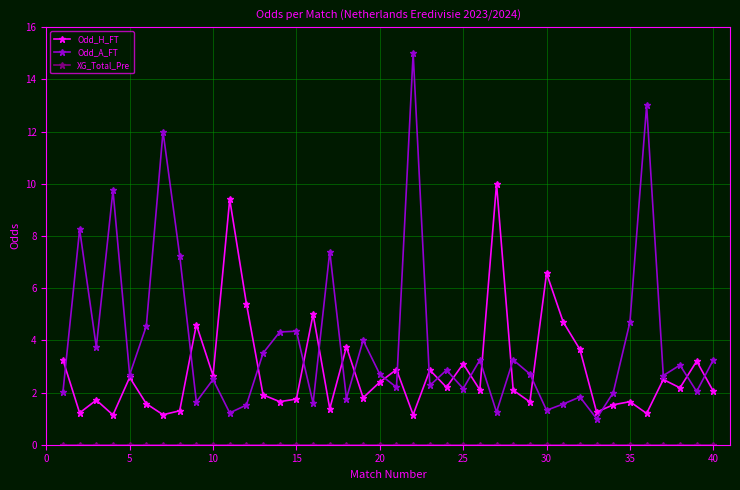

Which series has the largest range (max minus min)?

Odd_A_FT